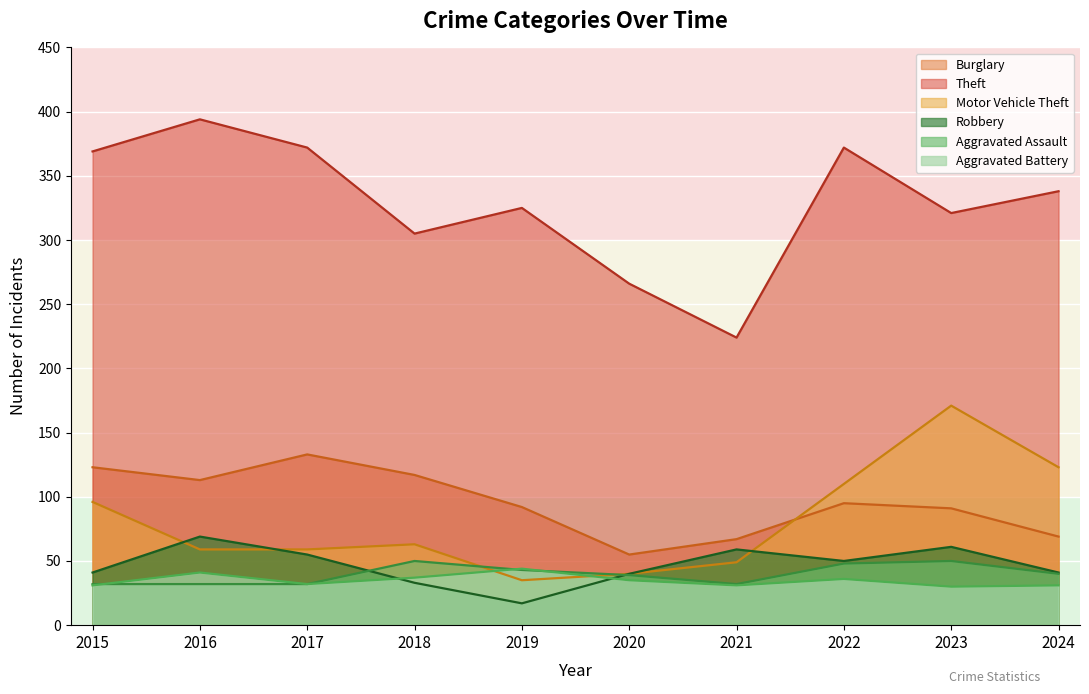

What are all the series names shown in the legend?

Burglary, Theft, Motor Vehicle Theft, Robbery, Aggravated Assault, Aggravated Battery